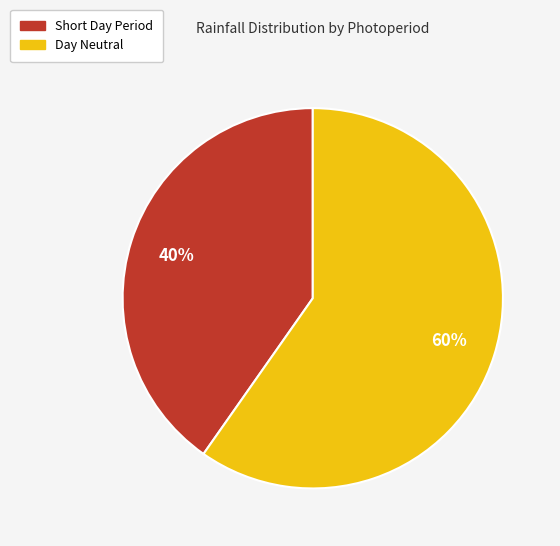

Count the number of slices in the pie.

2